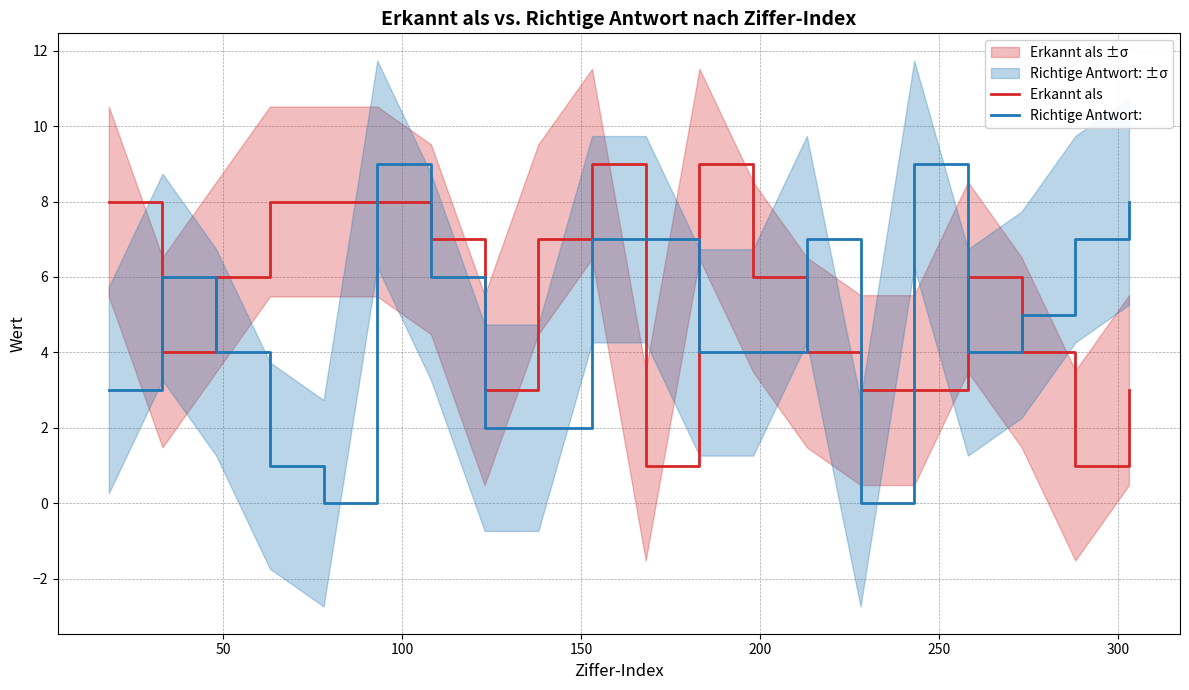

After their last crossing, which series has the higher values: Richtige Antwort: or Erkannt als?

Richtige Antwort: